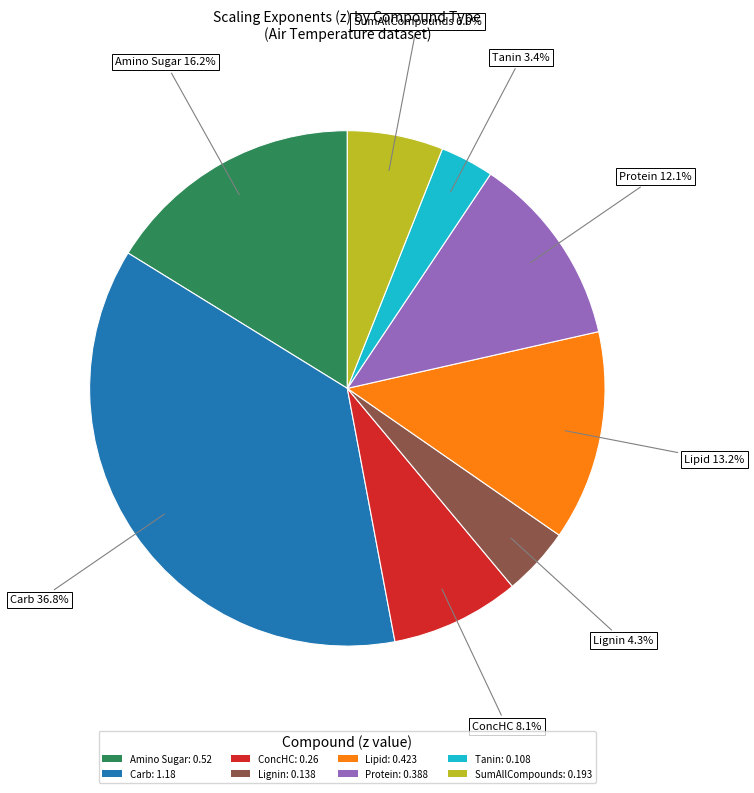

True or false: Tanin accounts for 3% of the total.

True